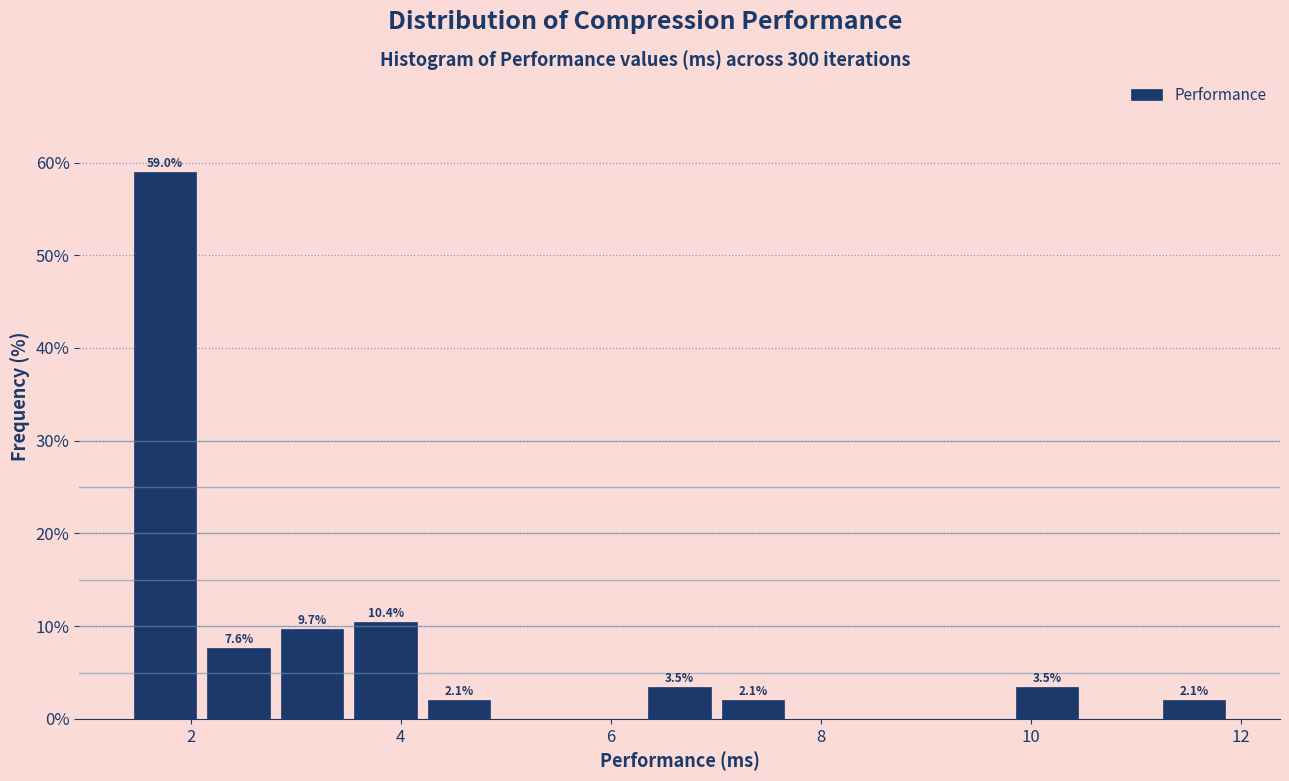

Read against the x-axis, roughly where is the centre of the tallest bar?

1.8